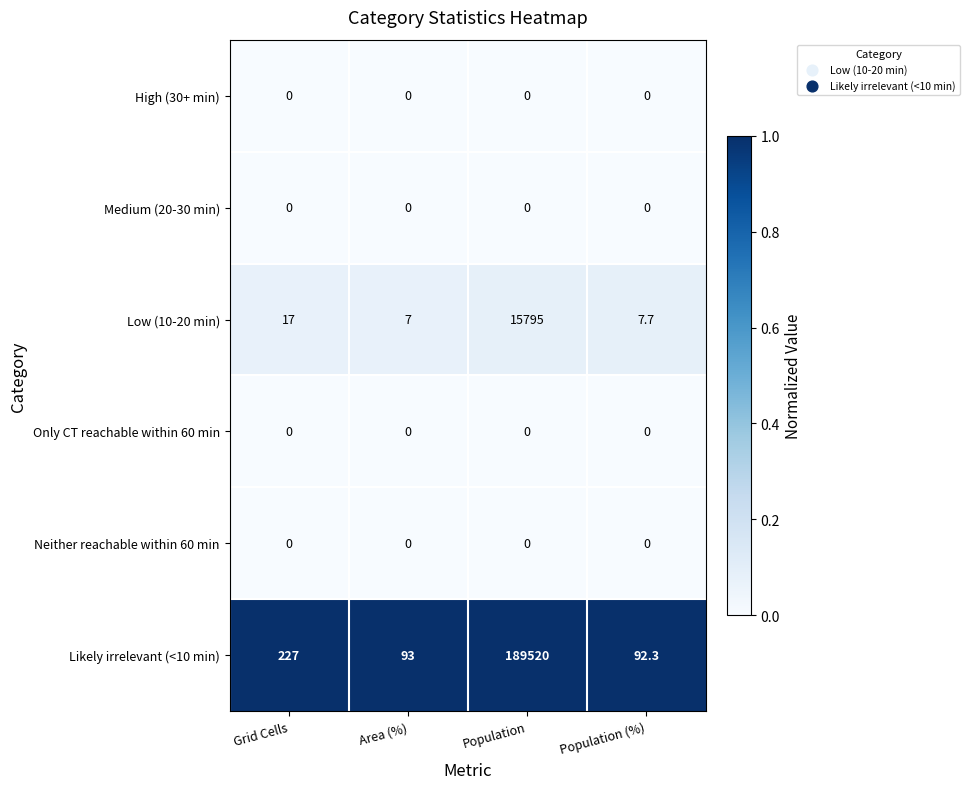

Rank the categories by Likely irrelevant (<10 min) value from lowest to highest.

Population (%), Area (%), Grid Cells, Population